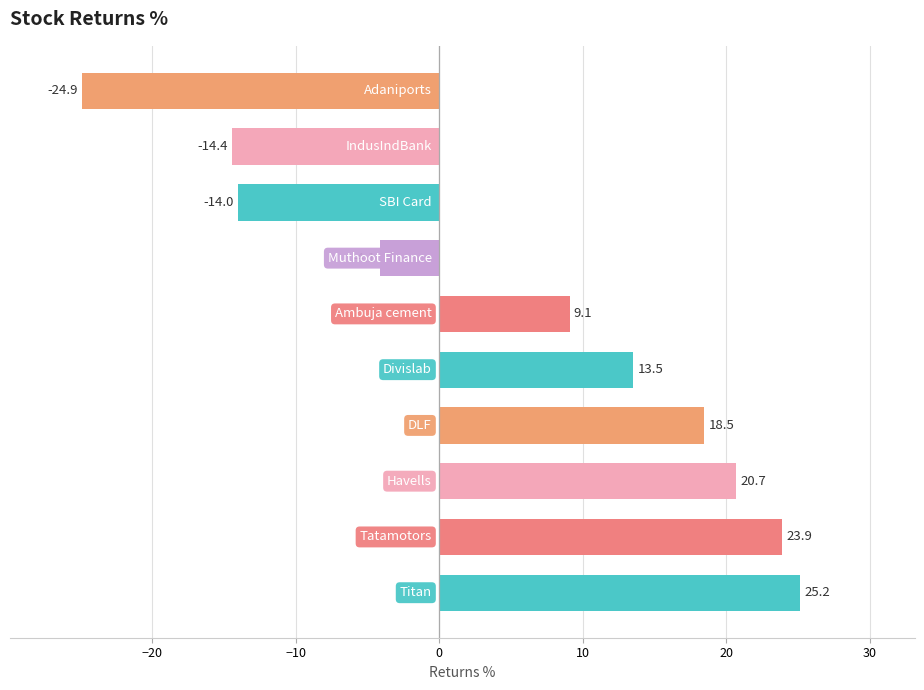

What is the greatest value displayed?

25.2